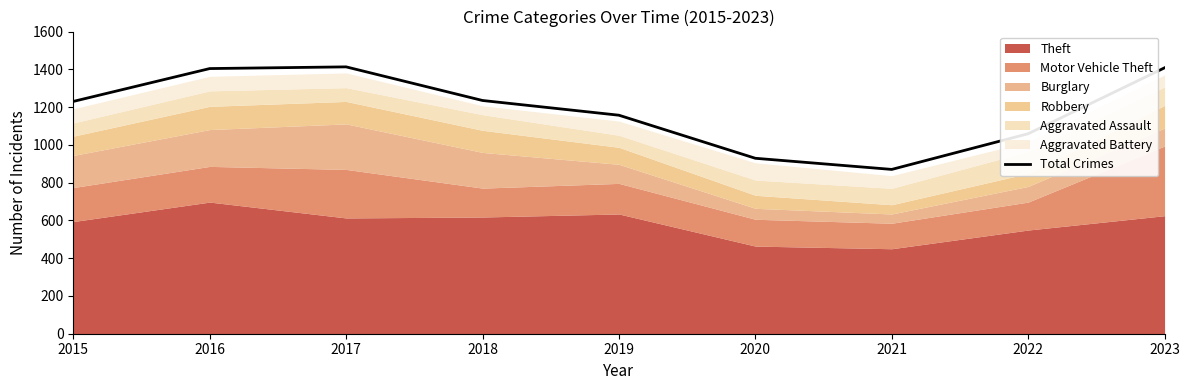

Reading right to left, list all the values displayed in this chart.

1408	1059	870	929	1157	1235	1413	1404	1230